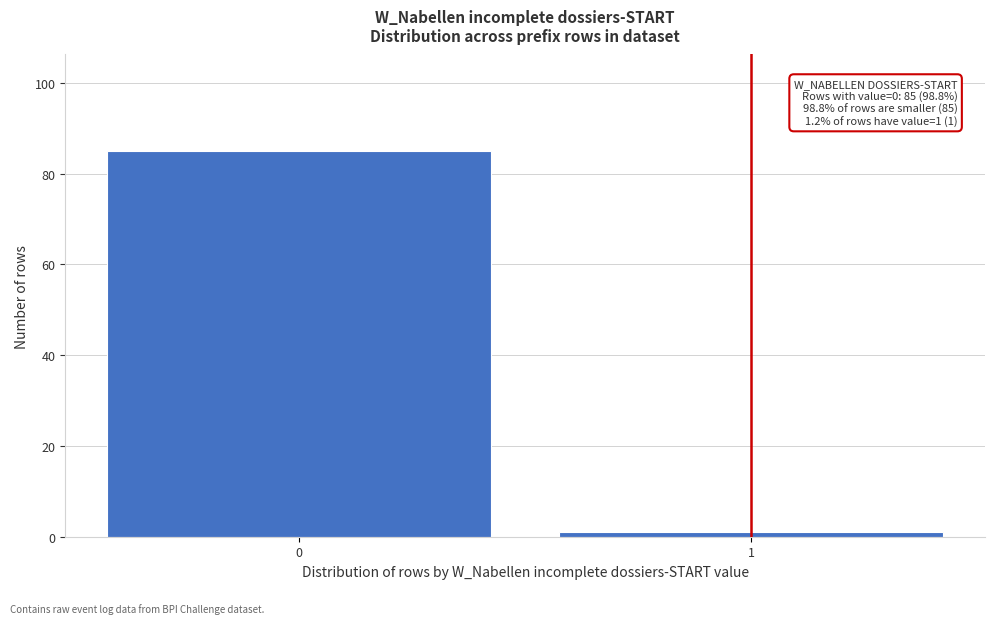

Reading left to right, extract all data points from this chart.

85	1